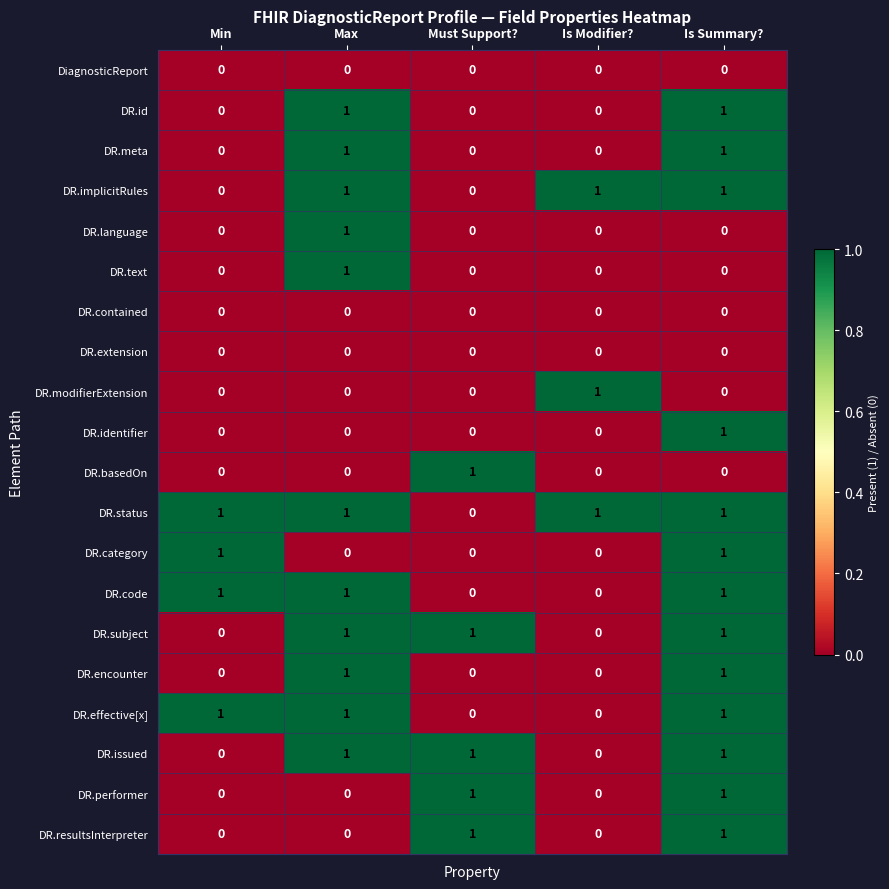

How many DR.identifier values are between 0 and 1?

5